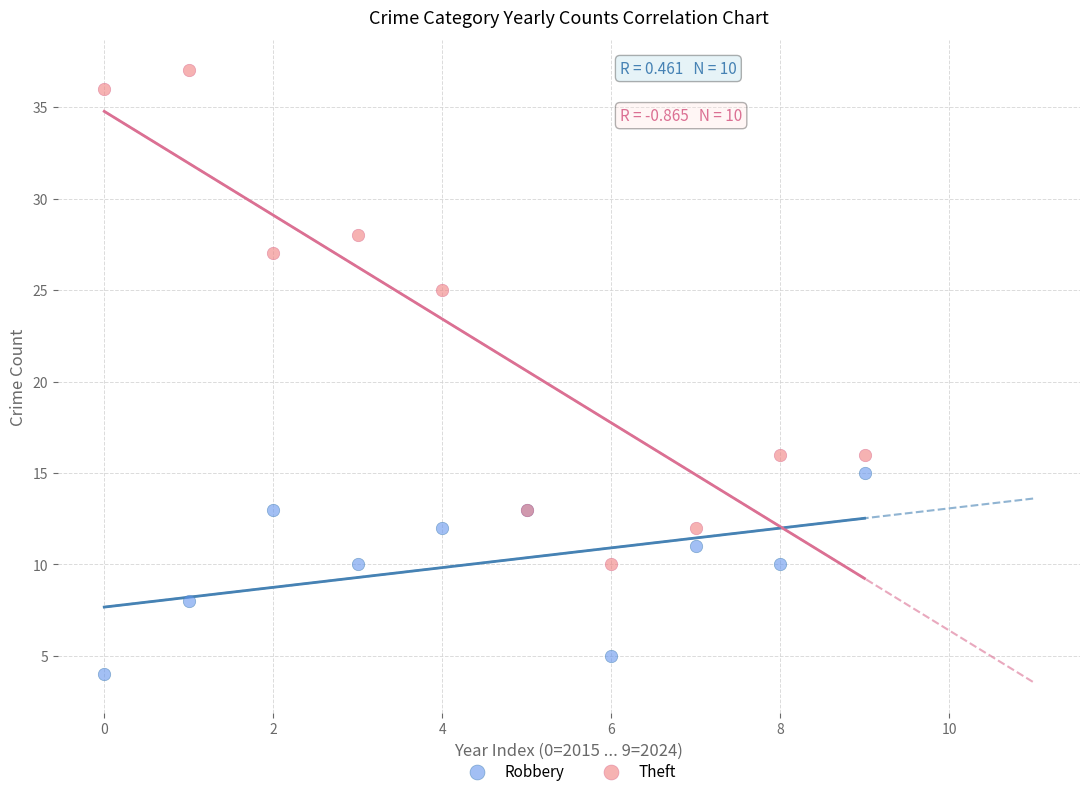

In the Theft series, what Y value is closest to 23?

25